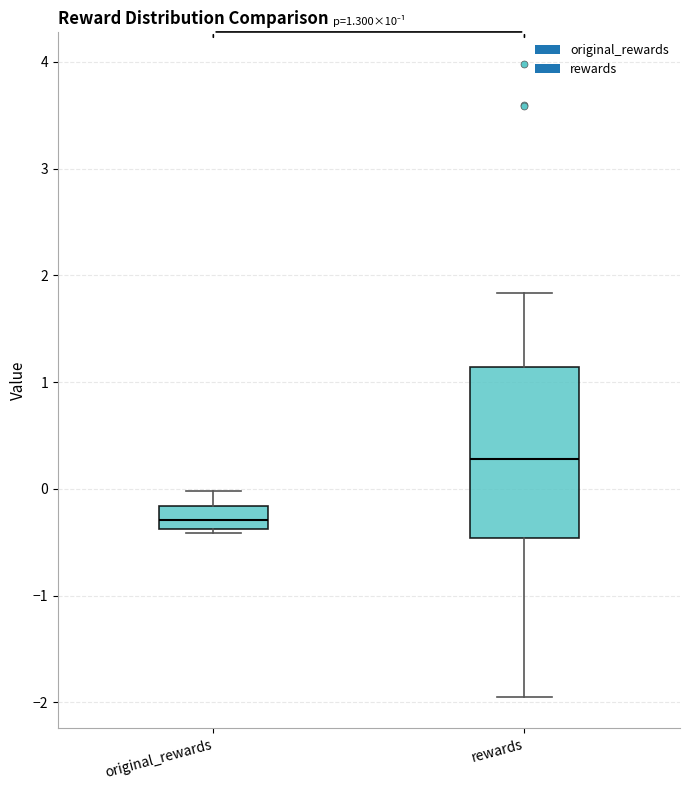

Comparing the boxes themselves (not the whiskers), which one is the tallest?

rewards